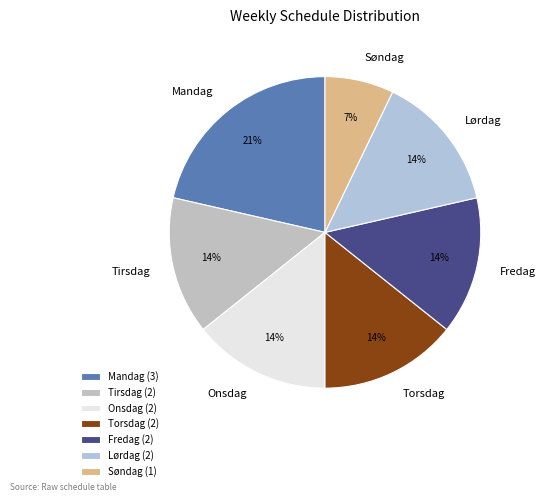

To the nearest percent, what is the average slice percentage?

14%